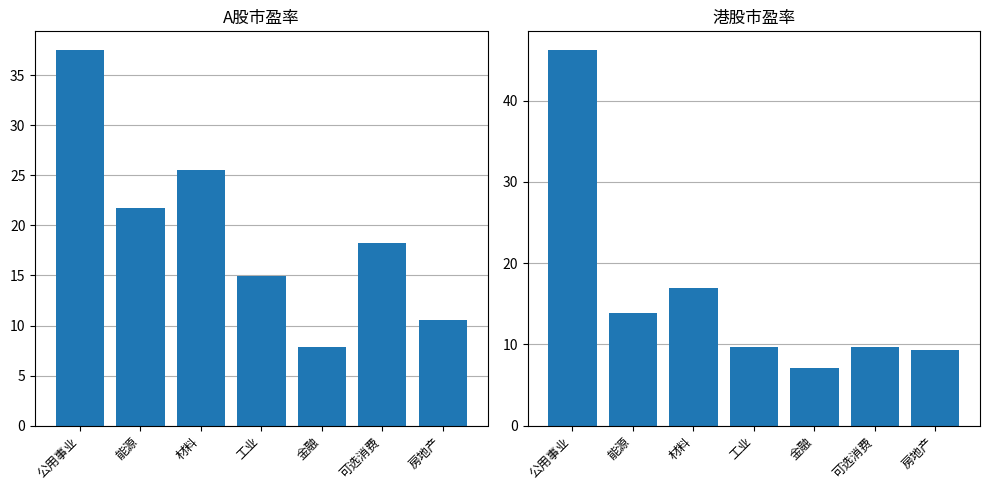

What position from the left is 能源?

2